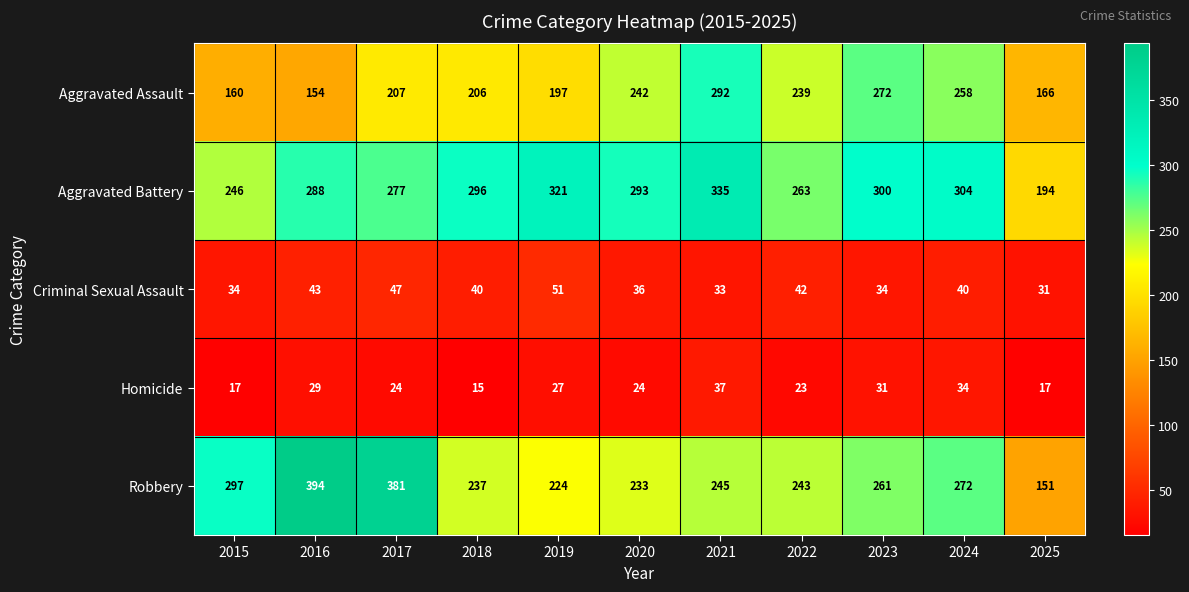

At which category is the sum across all series the highest?

2021